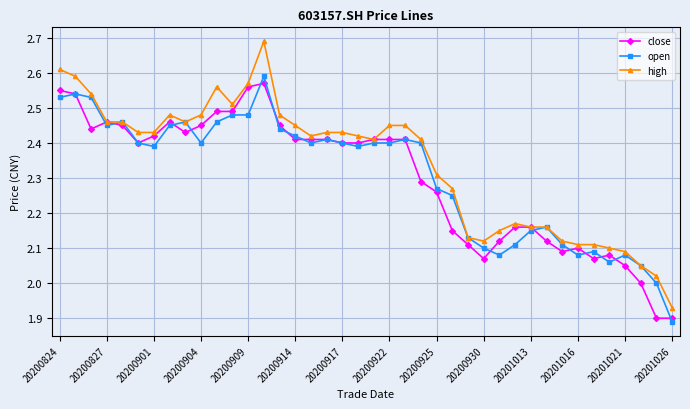

What are all the series names shown in the legend?

close, open, high